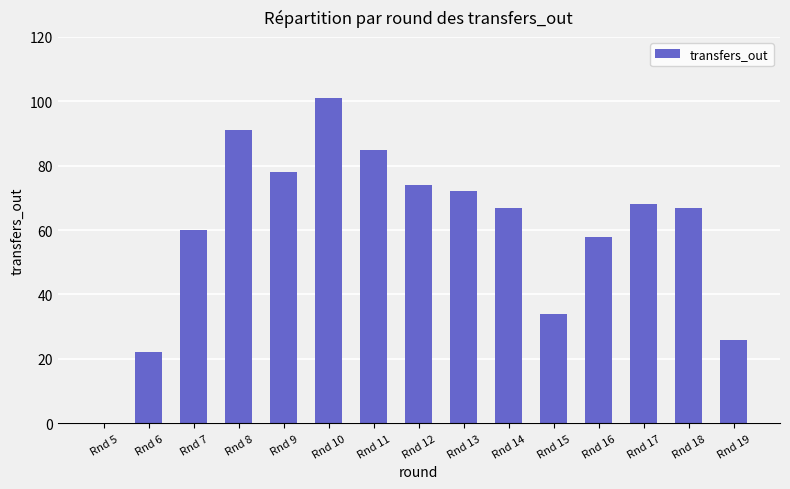

Where is the data nearest to the value 50?

Rnd 16